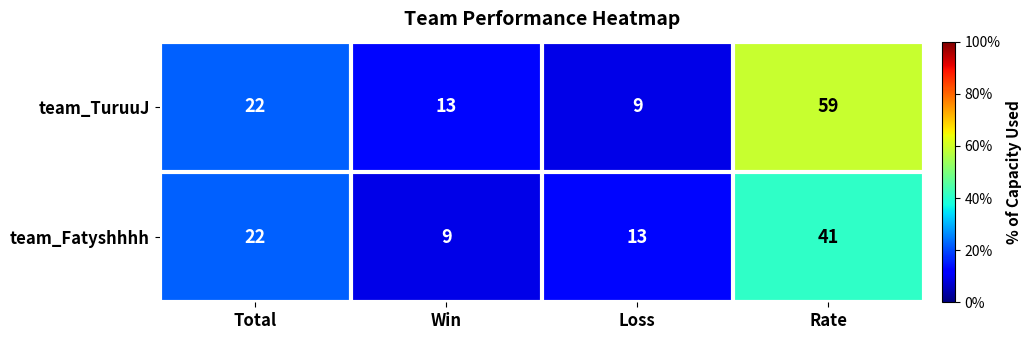

What is the spread (max minus min) of values at Win?

4